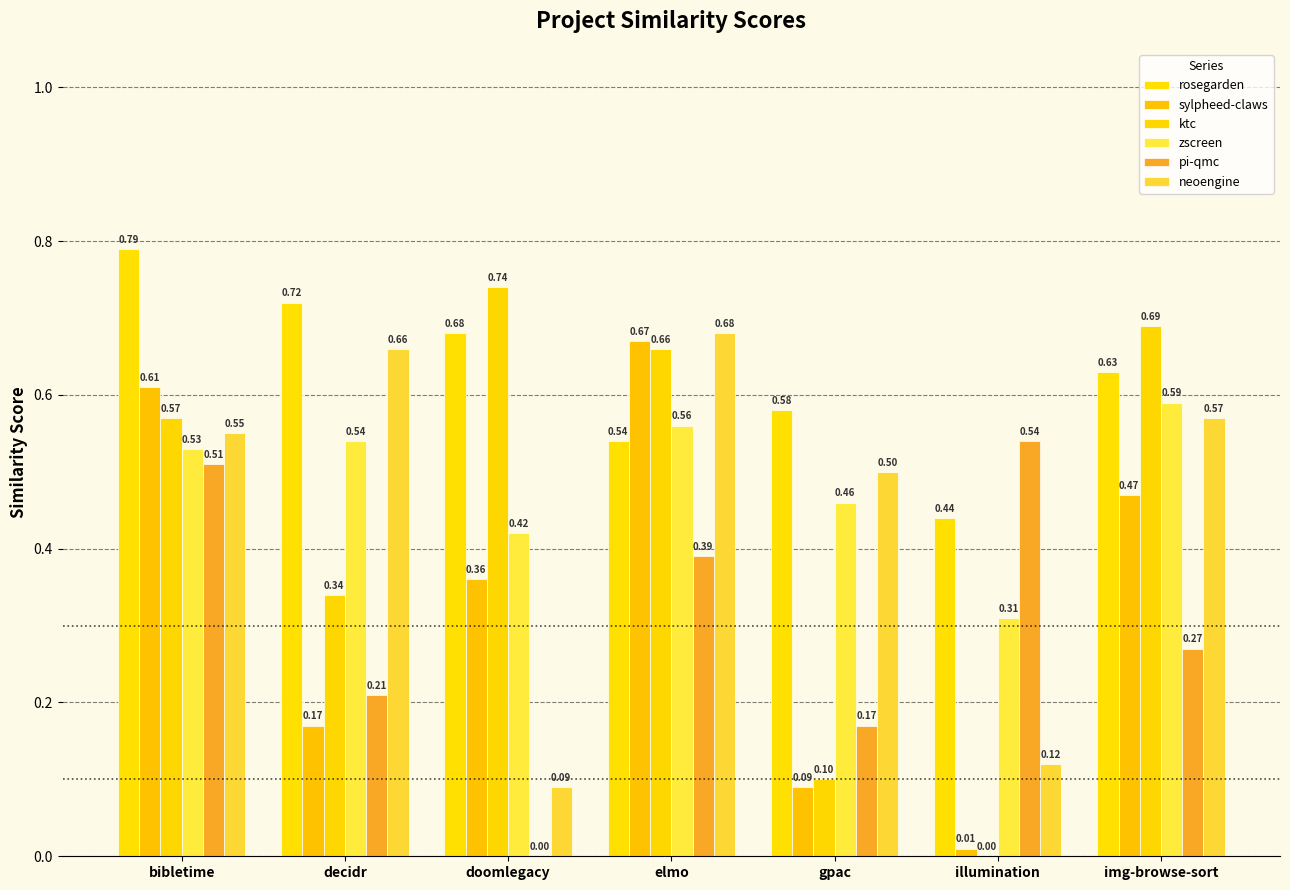

Read the neoengine value at gpac.

0.5